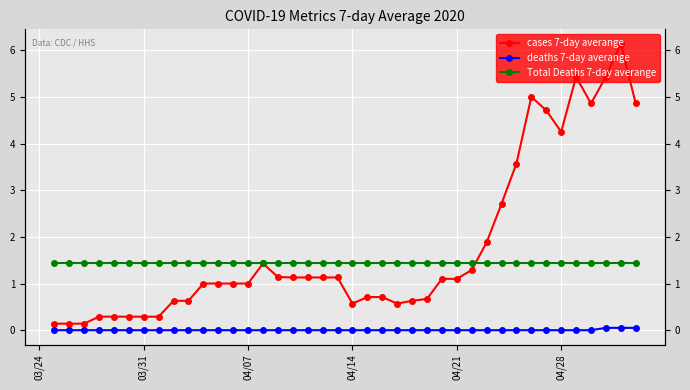

Reading left to right, what are all the values shown in this chart?

cases 7-day averange: 0.1	0.1	0.1	0.3	0.3	0.3	0.3	0.3	0.6	0.6	1.0	1.0	1.0	1.0	1.4	1.1	1.1	1.1	1.1	1.1	0.6	0.7	0.7	0.6	0.6	0.7	1.1	1.1	1.3	1.9	2.7	3.6	5.0	4.7	4.2	5.4	4.9	5.4	6.1	4.9
deaths 7-day averange: 0.0	0.0	0.0	0.0	0.0	0.0	0.0	0.0	0.0	0.0	0.0	0.0	0.0	0.0	0.0	0.0	0.0	0.0	0.0	0.0	0.0	0.0	0.0	0.0	0.0	0.0	0.0	0.0	0.0	0.0	0.0	0.0	0.0	0.0	0.0	0.0	0.0	0.1	0.1	0.1
Total Deaths 7-day averange: 1.4	1.4	1.4	1.4	1.4	1.4	1.4	1.4	1.4	1.4	1.4	1.4	1.4	1.4	1.4	1.4	1.4	1.4	1.4	1.4	1.4	1.4	1.4	1.4	1.4	1.4	1.4	1.4	1.4	1.4	1.4	1.4	1.4	1.4	1.4	1.4	1.4	1.4	1.4	1.4